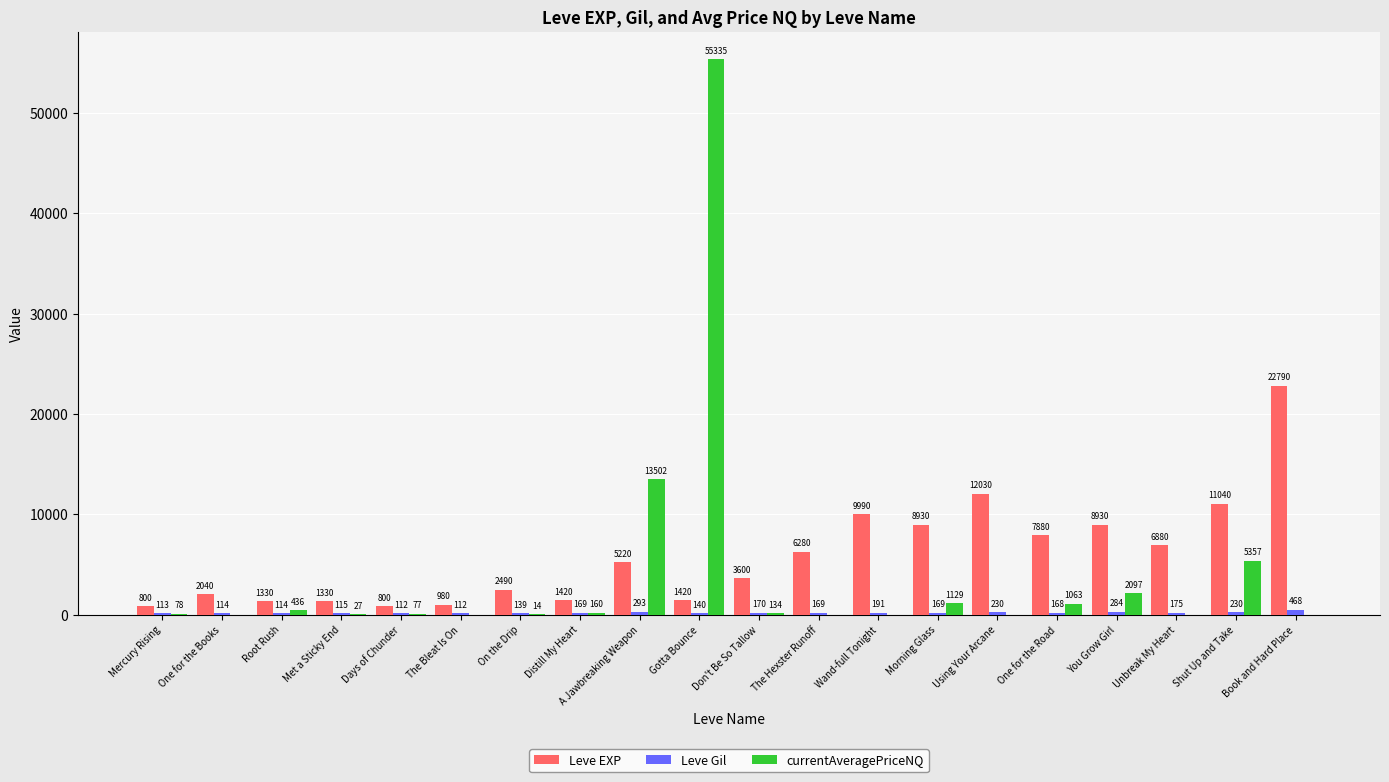

How many categories are shown in the chart?

20